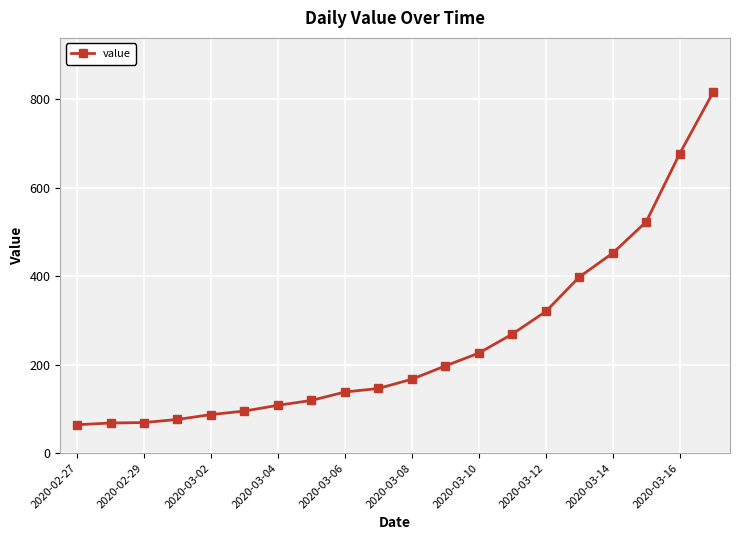

What is the value of the 1st point from the left?

64